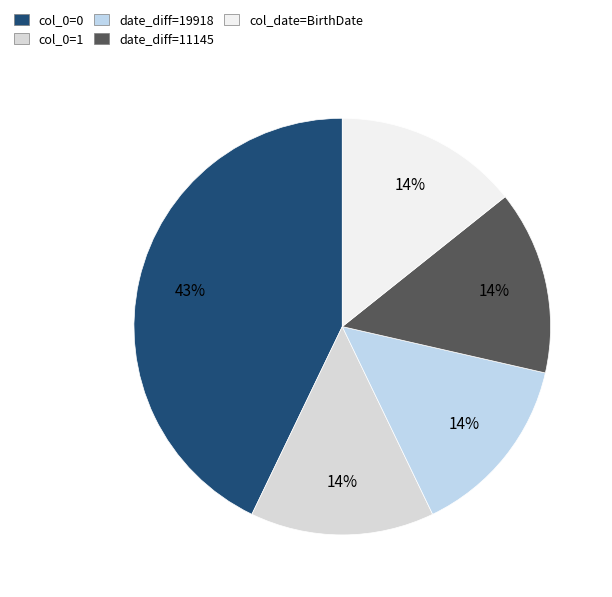

Does col_0=1 account for over 50% of the chart?

No